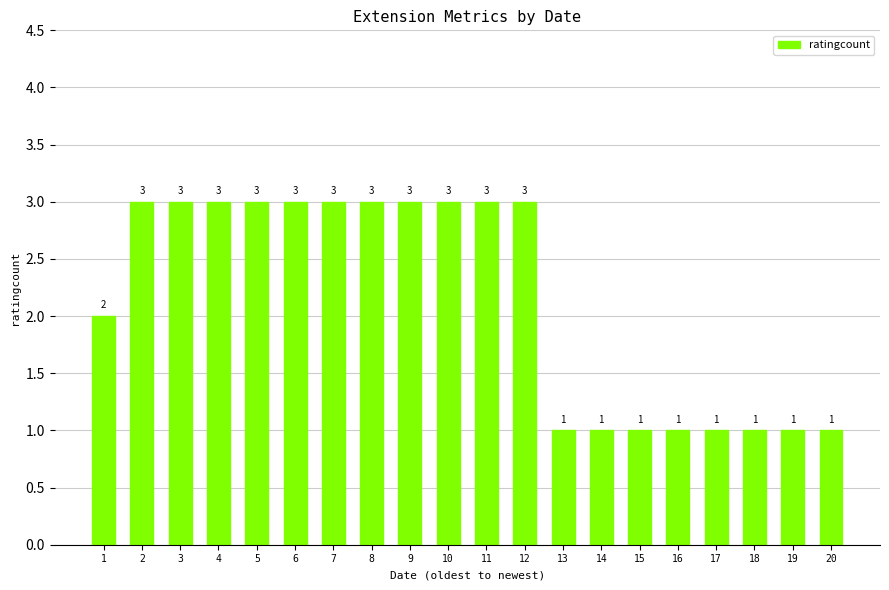

Which has a higher value, 8 or 16?

8